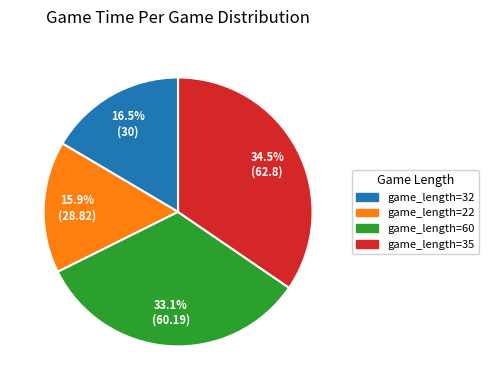

Is there any slice that represents more than half of the pie?

No